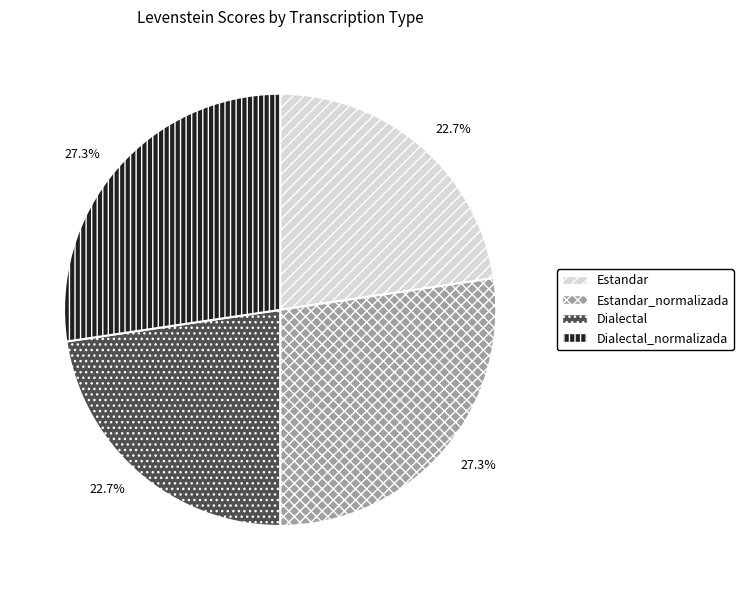

To the nearest percent, what percentage of the pie is Estandar?

23%